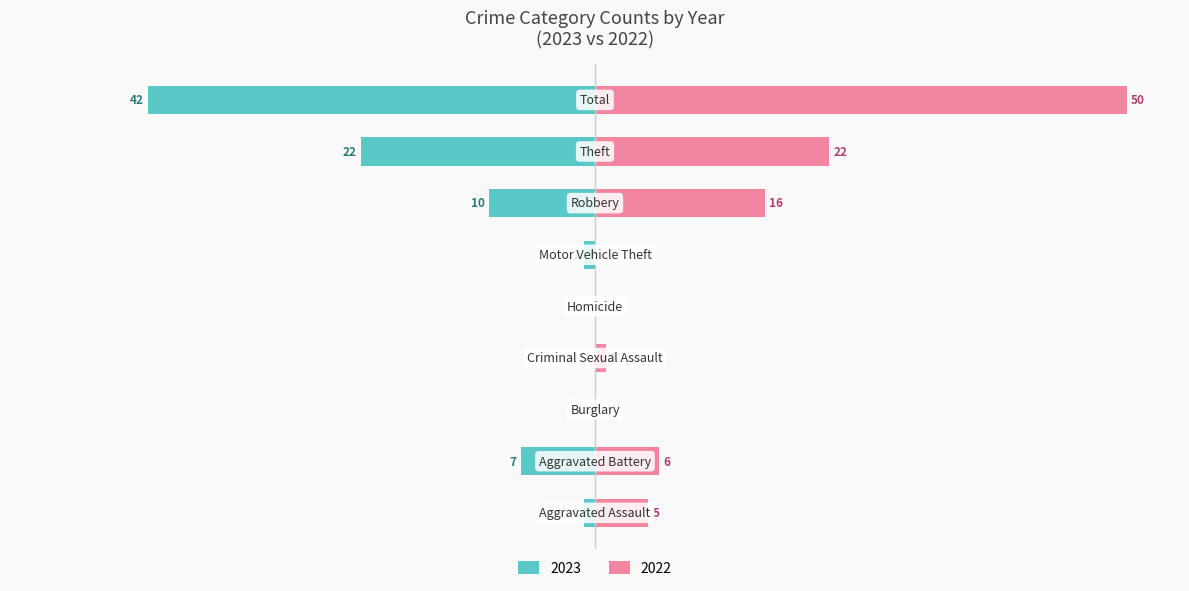

What is the average value of the 2022 series?

11